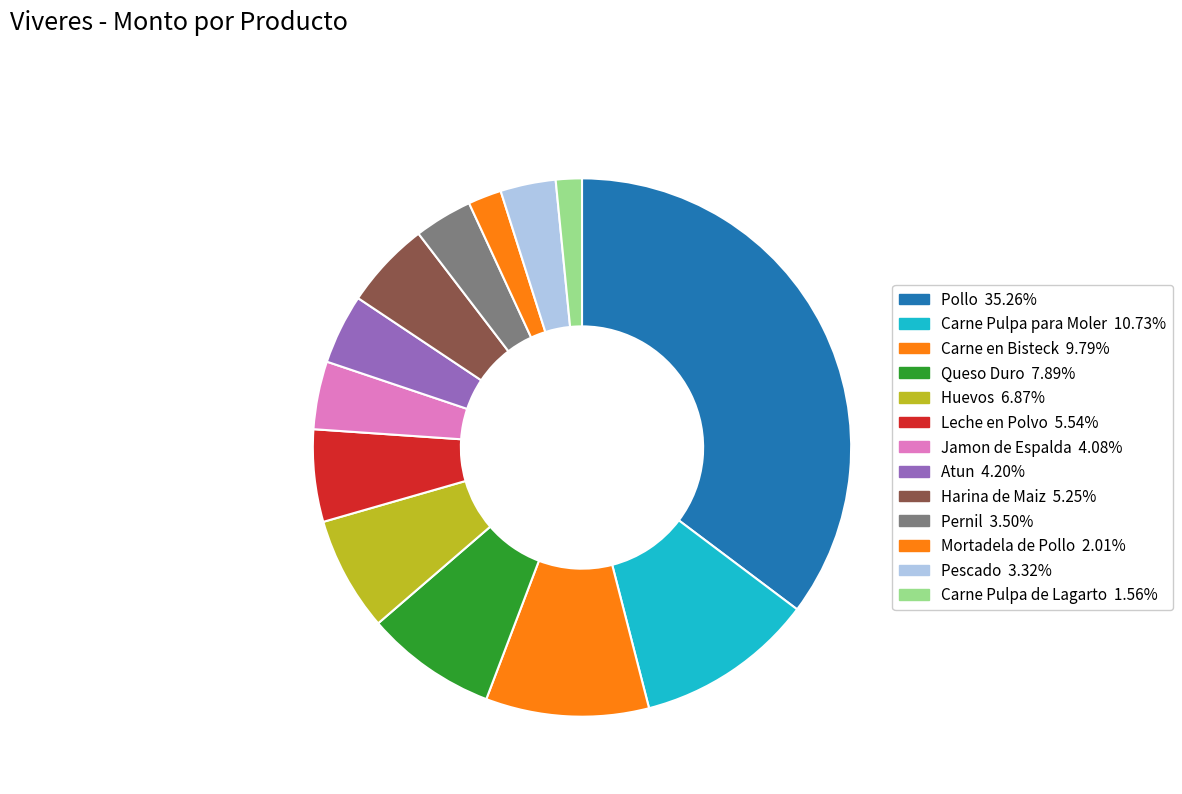

Count the number of slices in the pie.

13